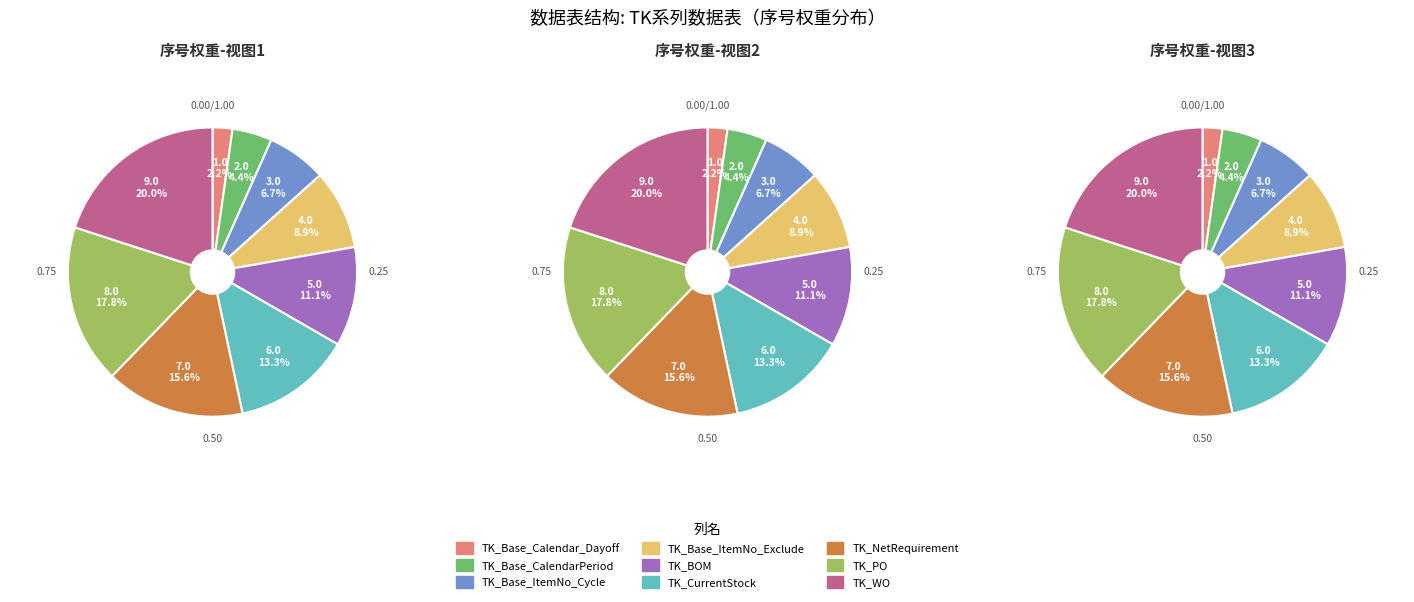

True or false: TK_Base_ItemNo_Exclude accounts for 19% of the total.

False